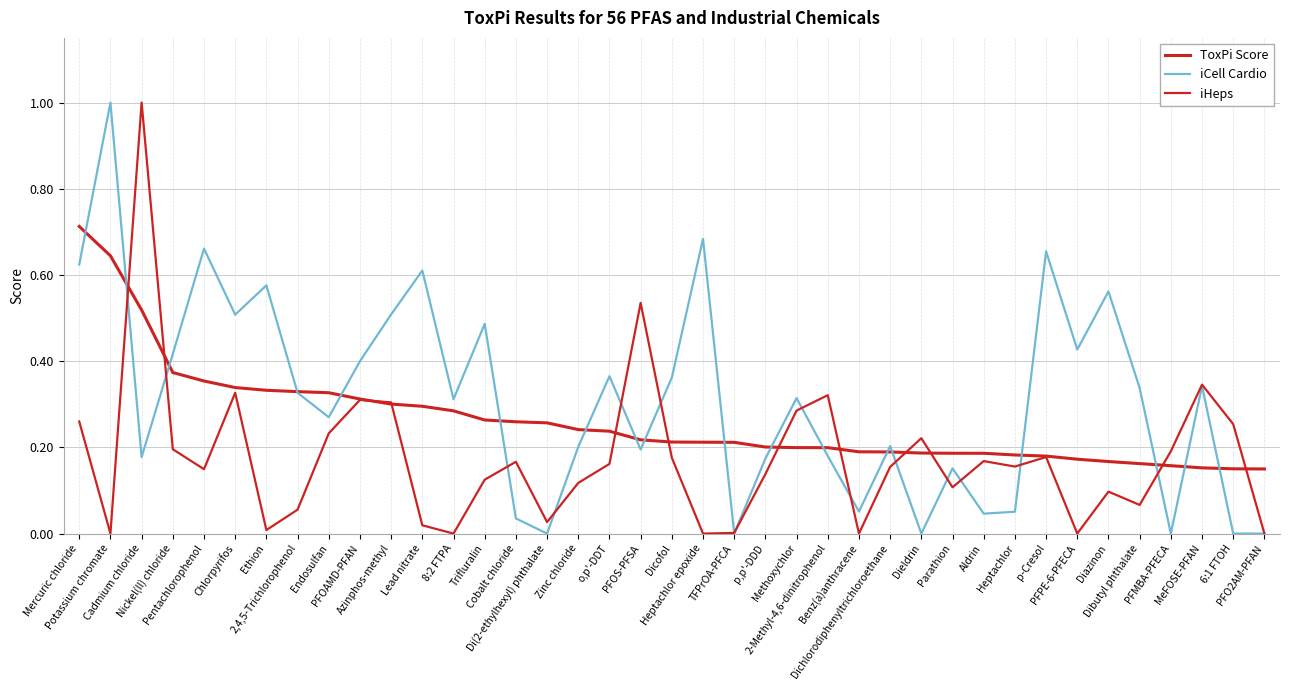

Does the chart have visible grid lines?

Yes